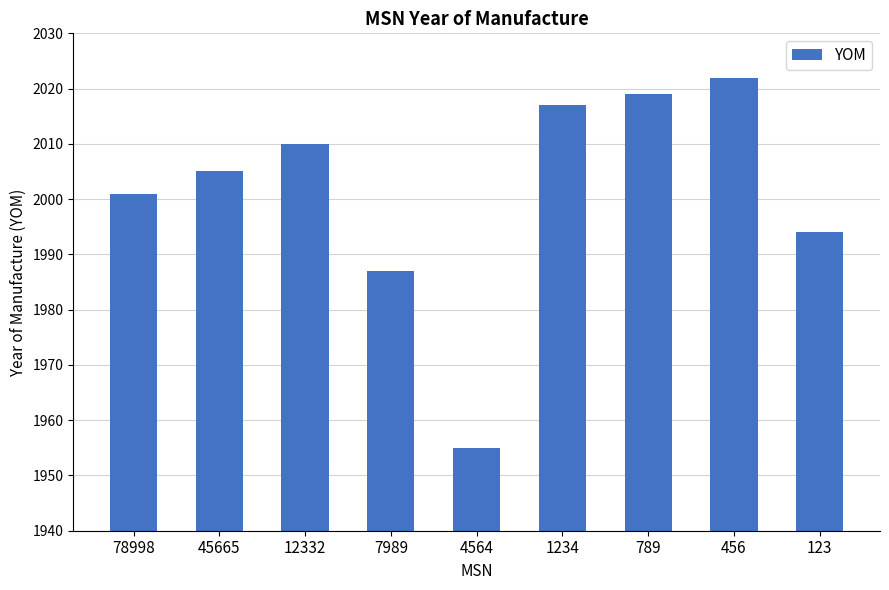

The value at 12332 is 2010. True or false?

True